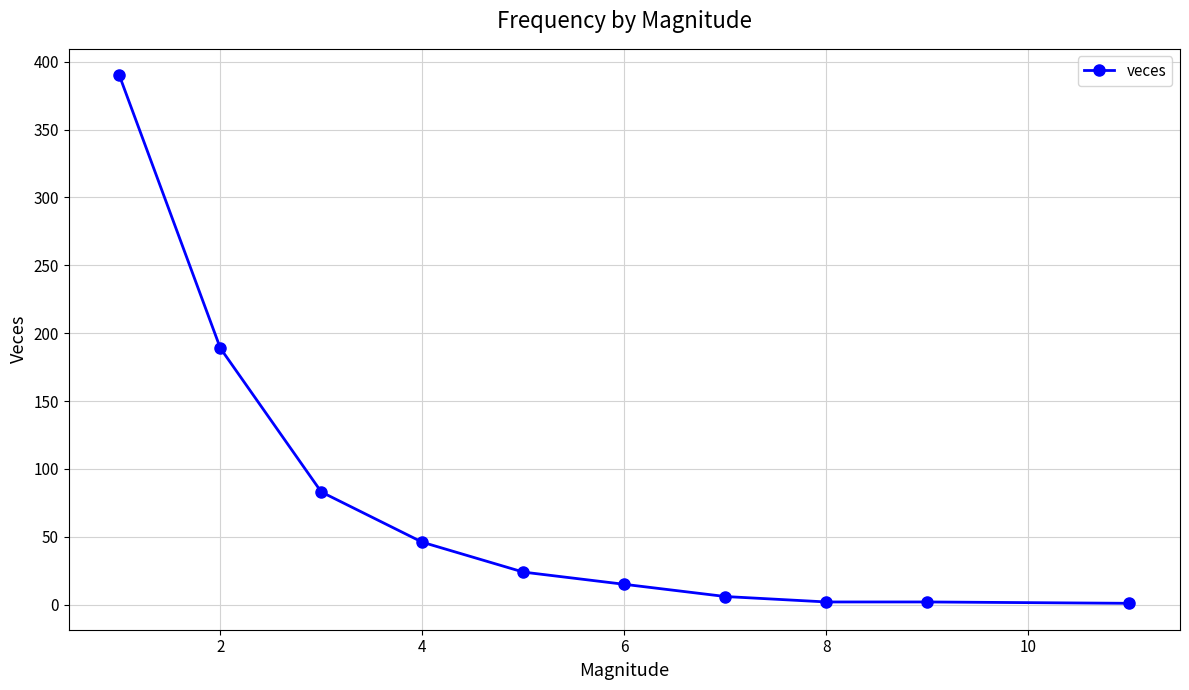

True or false: the data has more than 2 interior local peaks.

False